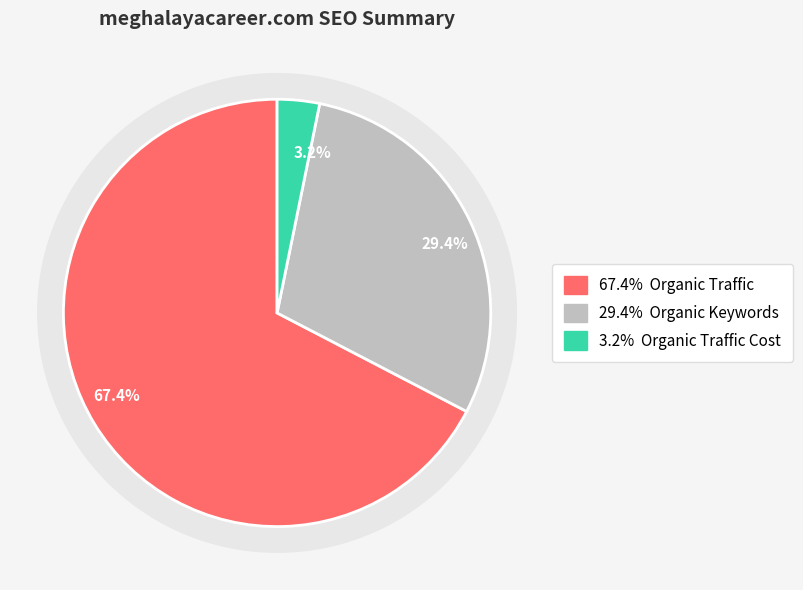

True or false: Paid Traffic accounts for 0% of the total.

True